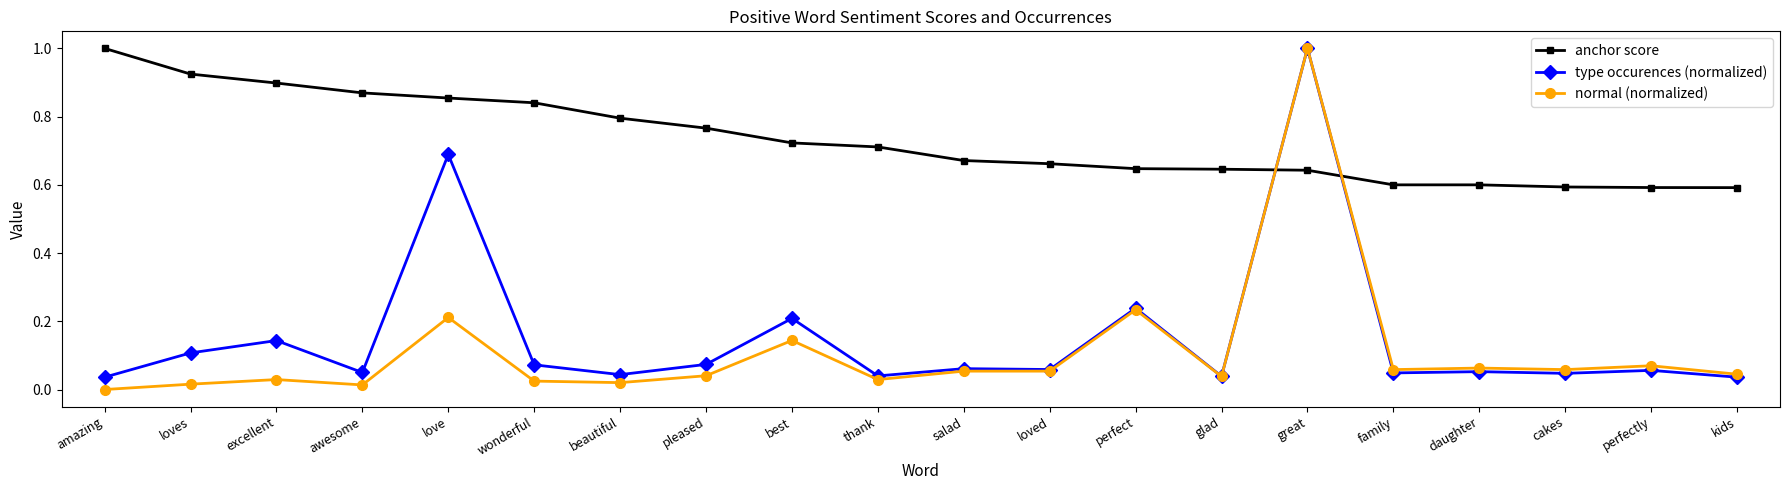

Between wonderful and perfectly, which series saw the biggest shift?

anchor score